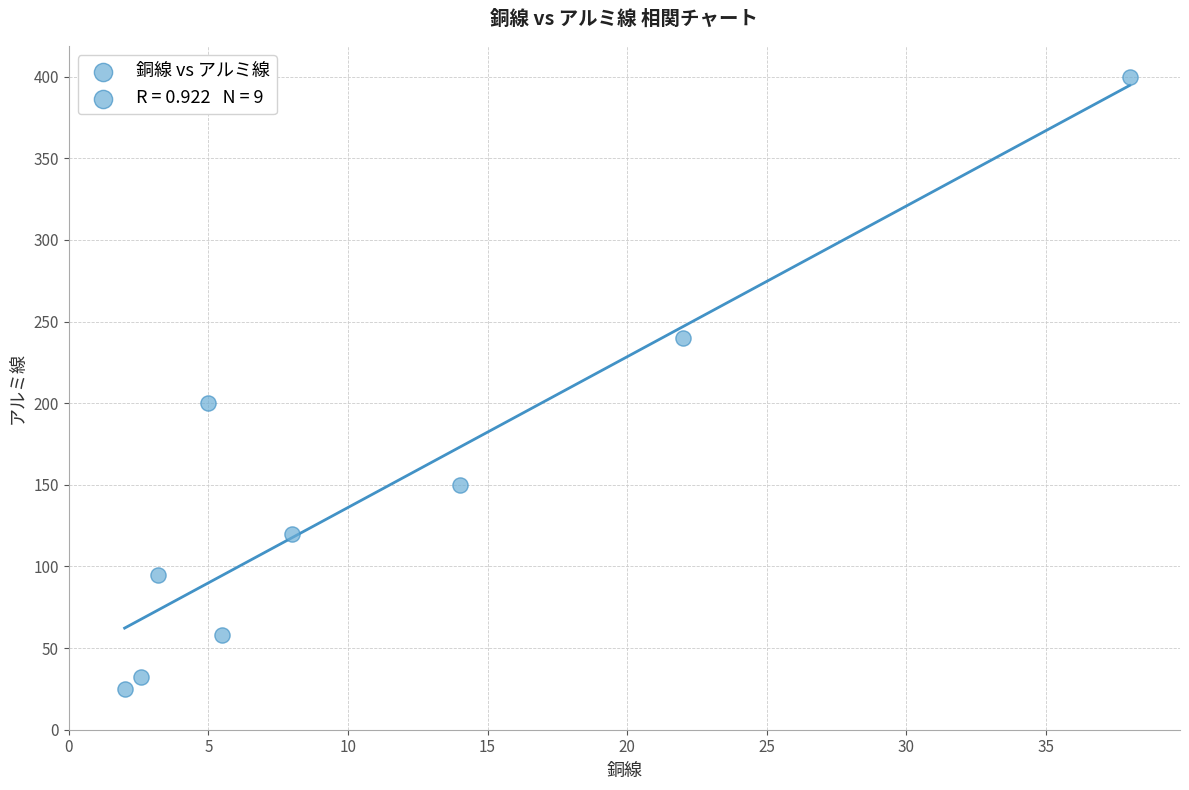

What Y value in the scatter plot is closest to 212?

200